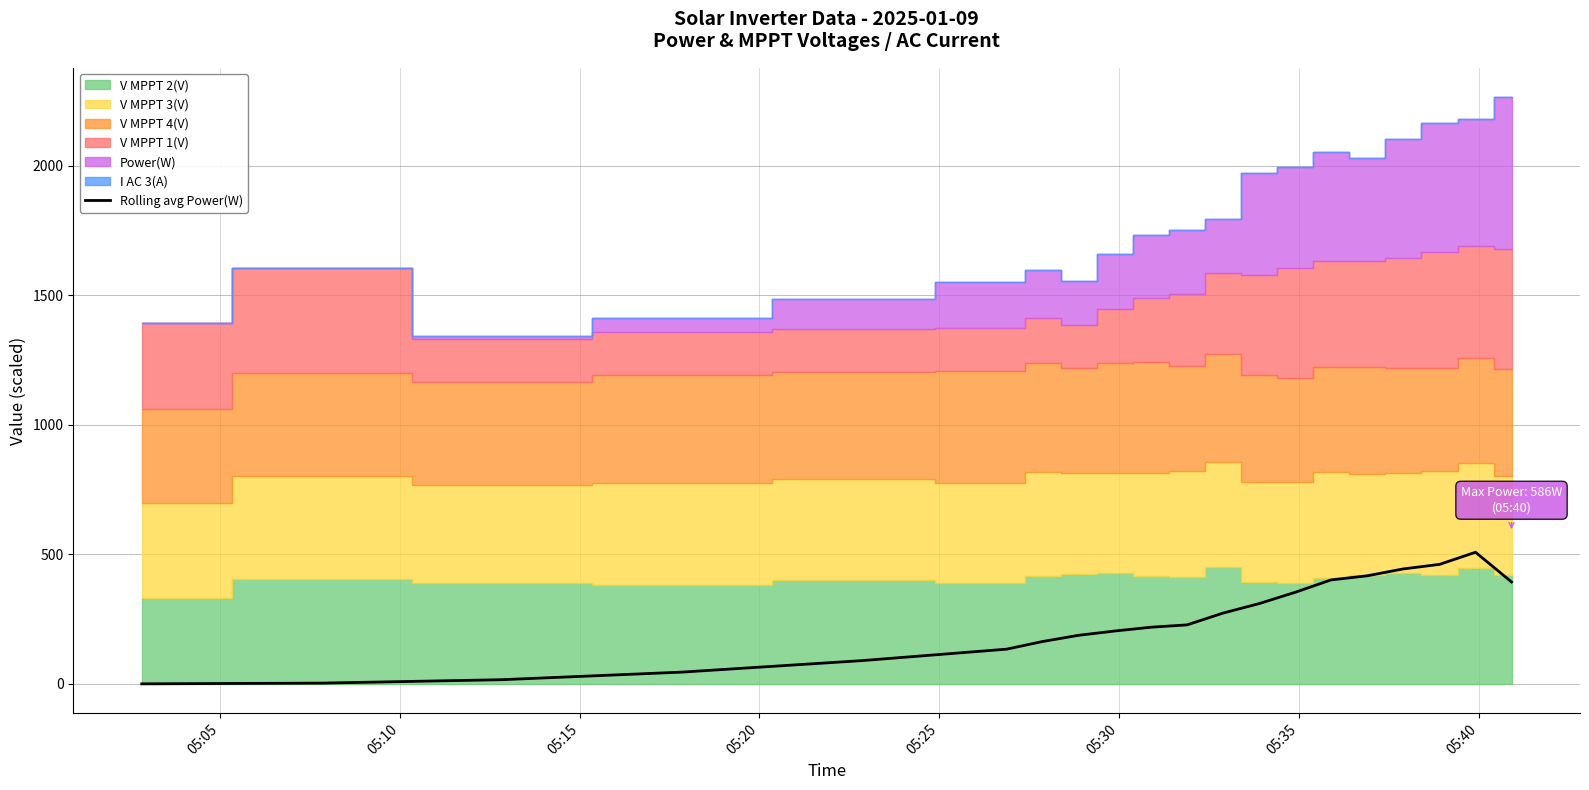

Reading right to left, list all the values displayed in this chart.

393.2	507.8	461.0	443.2	416.8	401.0	353.0	309.5	273.0	227.5	218.5	204.0	187.2	163.2	133.8	89.8	45.2	16.0	2.8	0.0